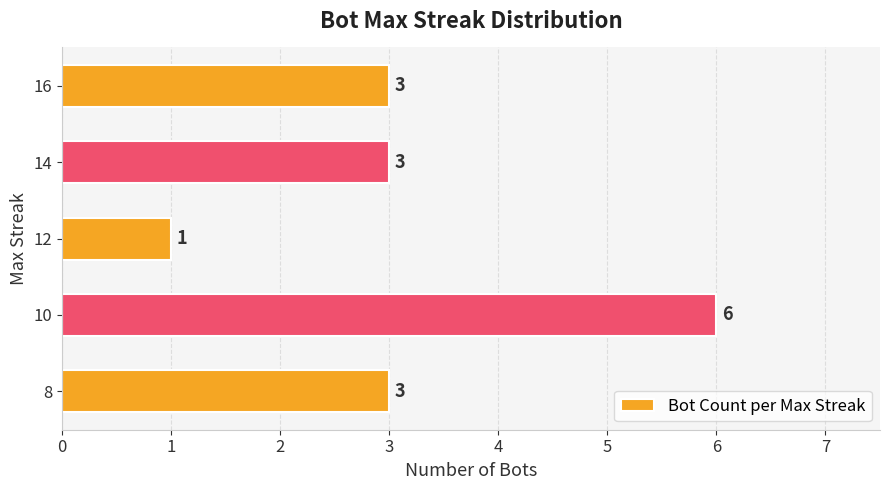

Count the values in the range 3 to 4.

3